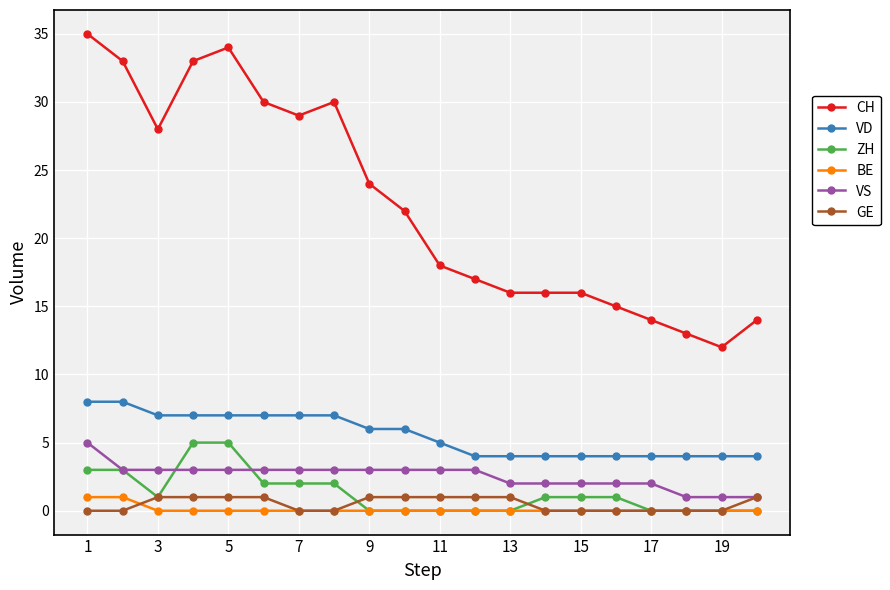

What is the greatest value displayed?

35